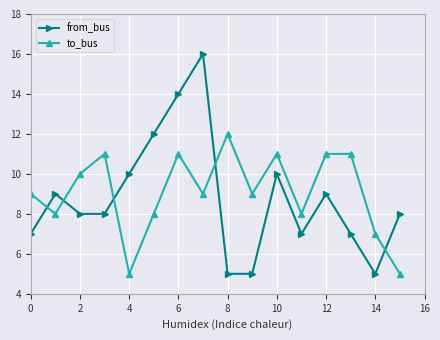

Rank the series by their maximum value, from highest to lowest.

from_bus, to_bus